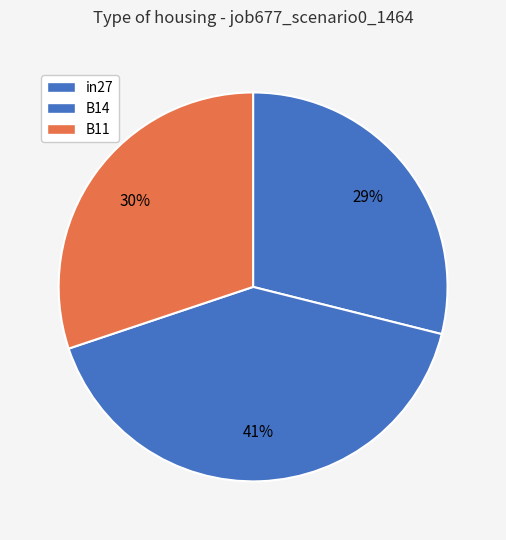

How many slices are in this pie chart?

3